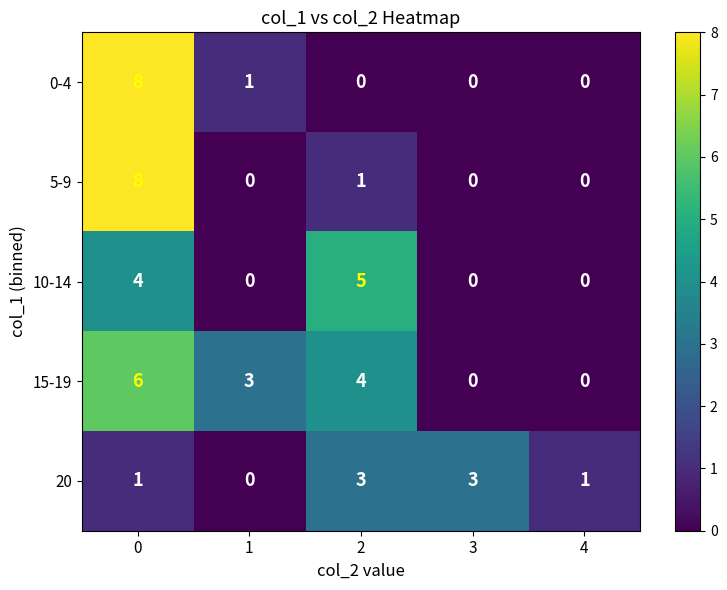

Reading left to right, what are all the values shown in this chart?

0-4: 8	1	0	0	0
5-9: 8	0	1	0	0
10-14: 4	0	5	0	0
15-19: 6	3	4	0	0
20: 1	0	3	3	1